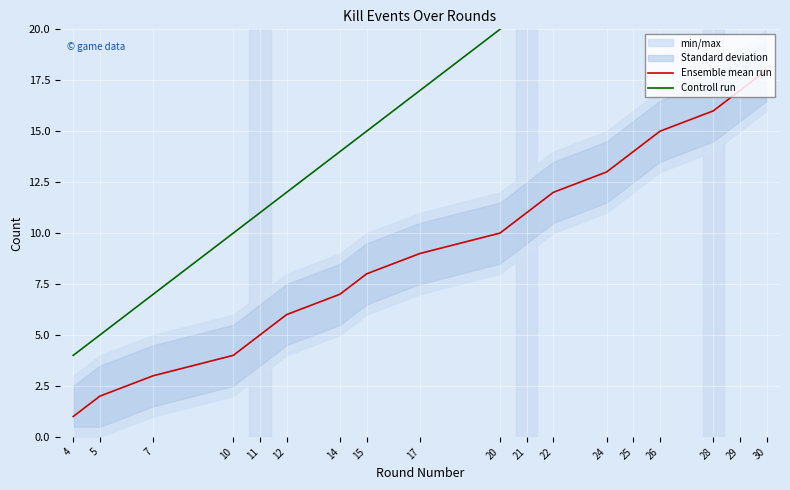

Is the value of Controll run at 25 greater than the value of Ensemble mean run at 28?

Yes